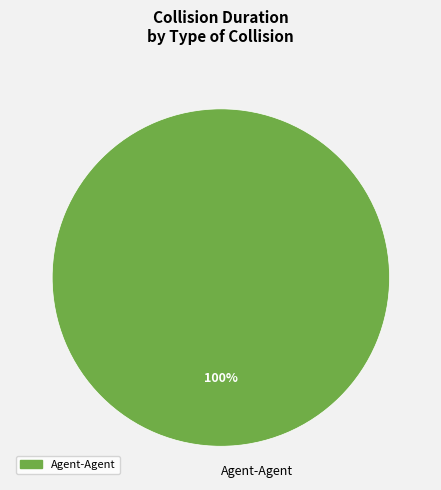

What percentage is the Agent-Agent slice, to the nearest percent?

100%